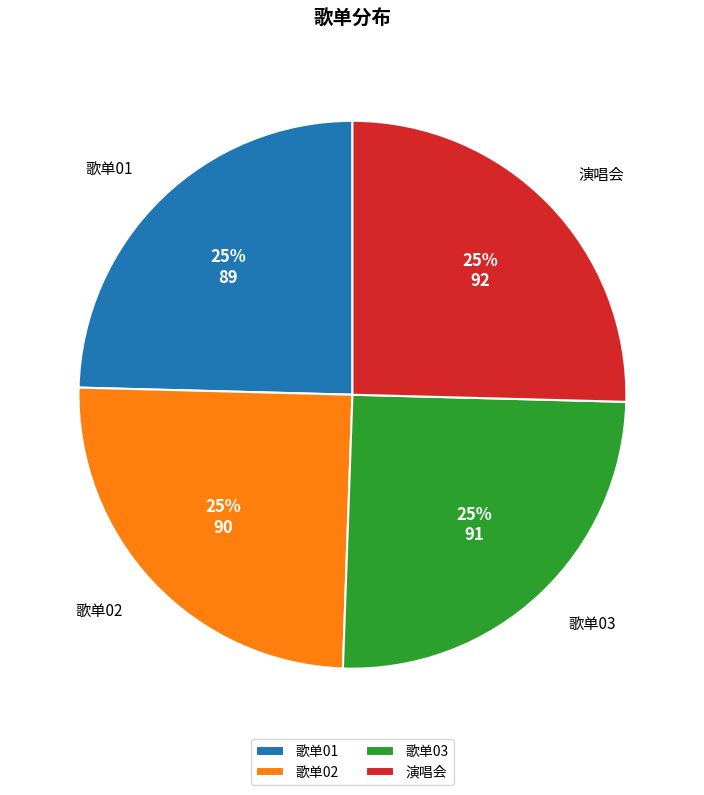

To the nearest percent, what portion does 歌单01 represent?

25%